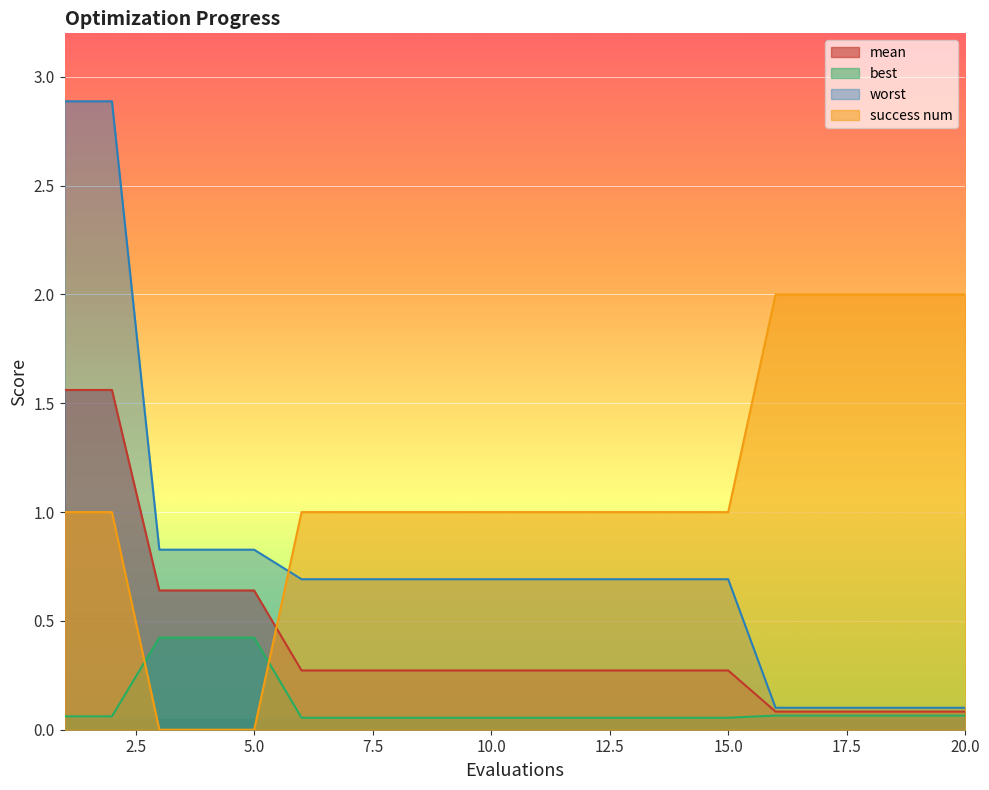

What is the value of the best point at the 12th from the left?

0.1